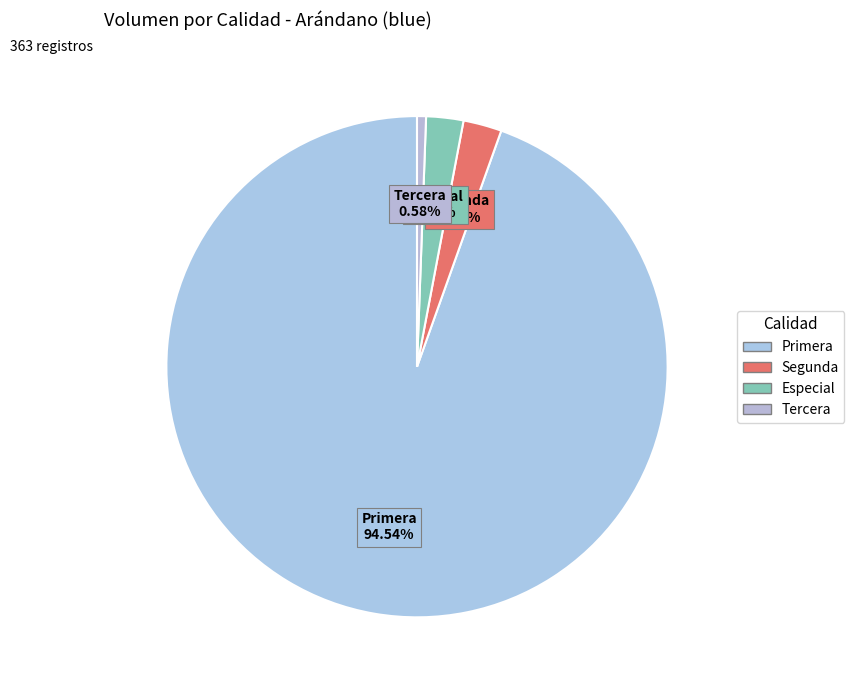

How much of the chart is everything except Especial?

97.6%